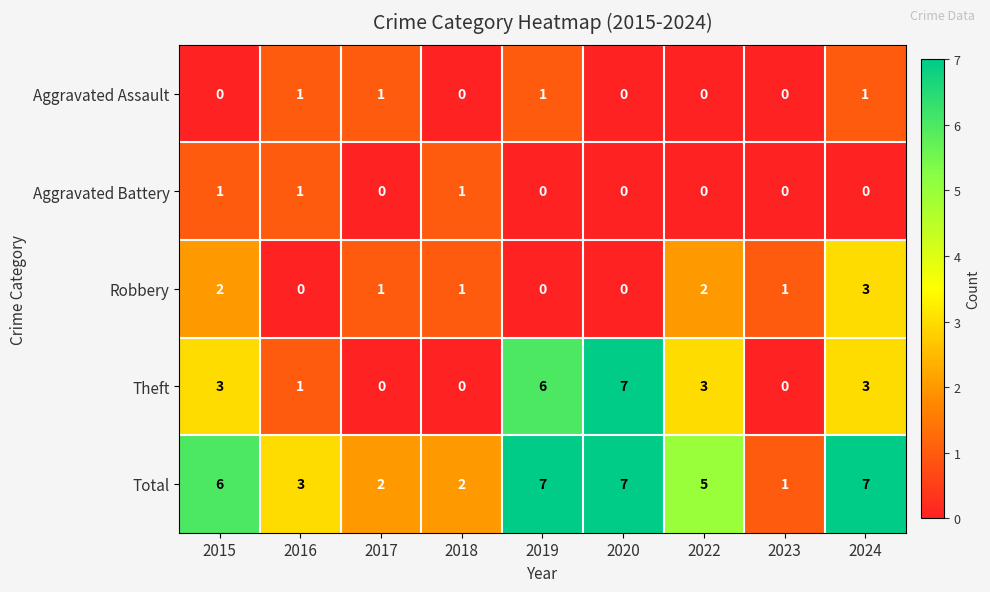

What is the sum of the Total values at 2018 and 2016?

5